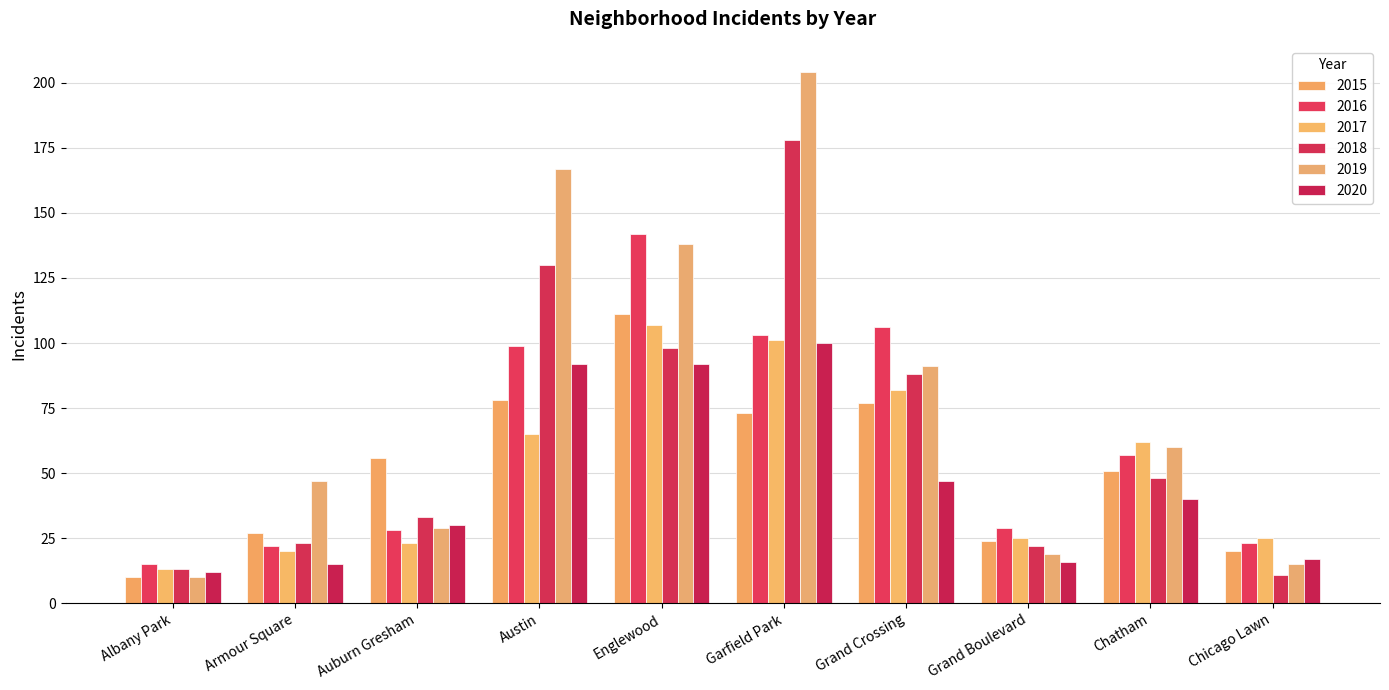

Is it true that 2017 equals 13 at Auburn Gresham?

False